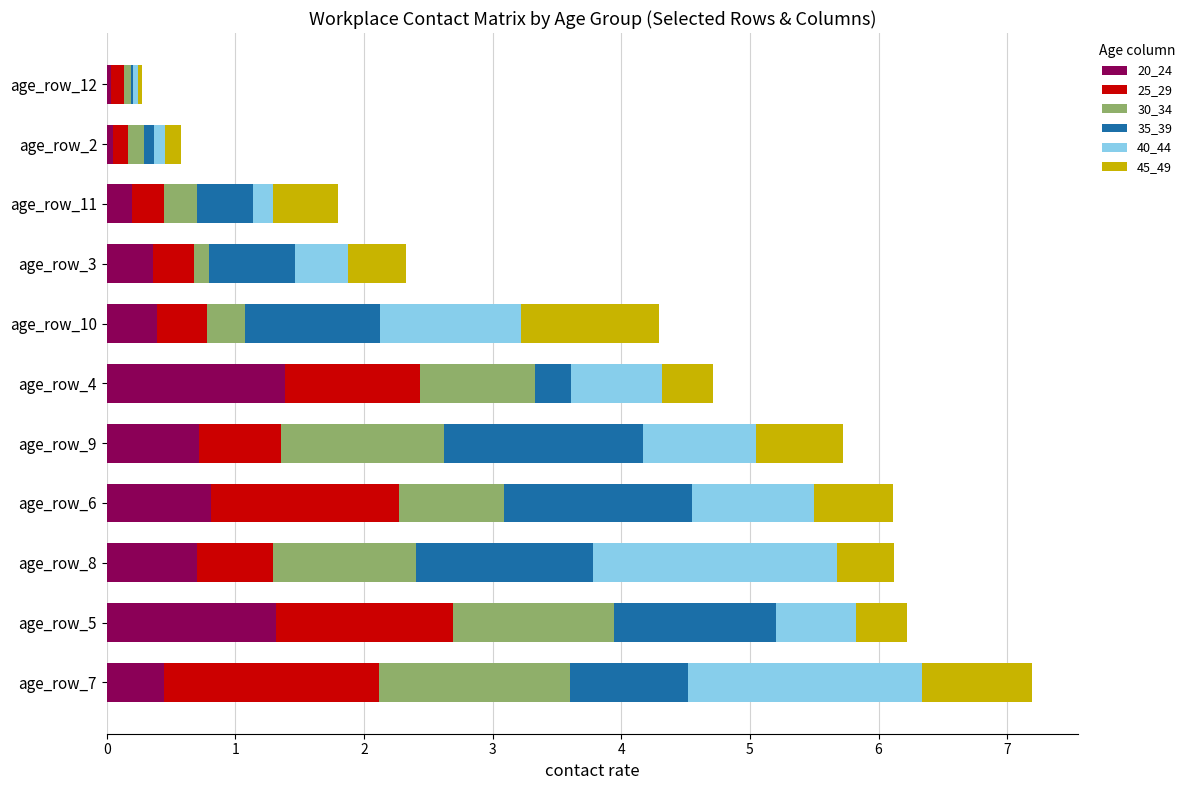

At which category is the sum across all series the highest?

age_row_7